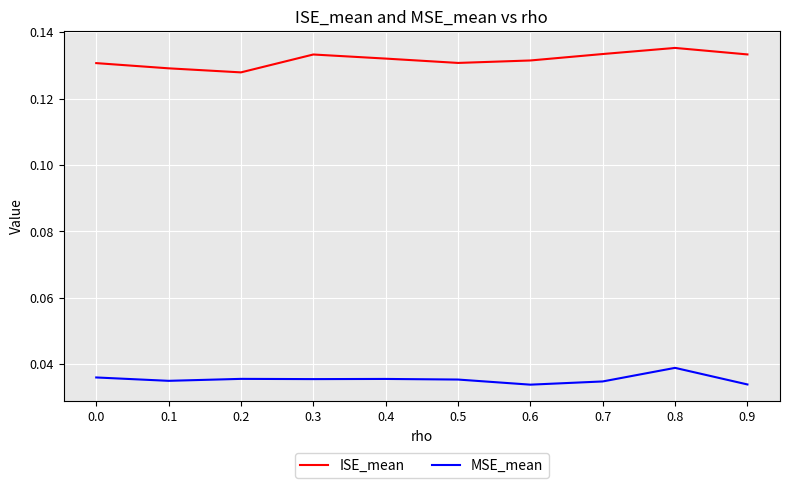

In ISE_mean, how many points are higher than both neighbors (excluding endpoints)?

2